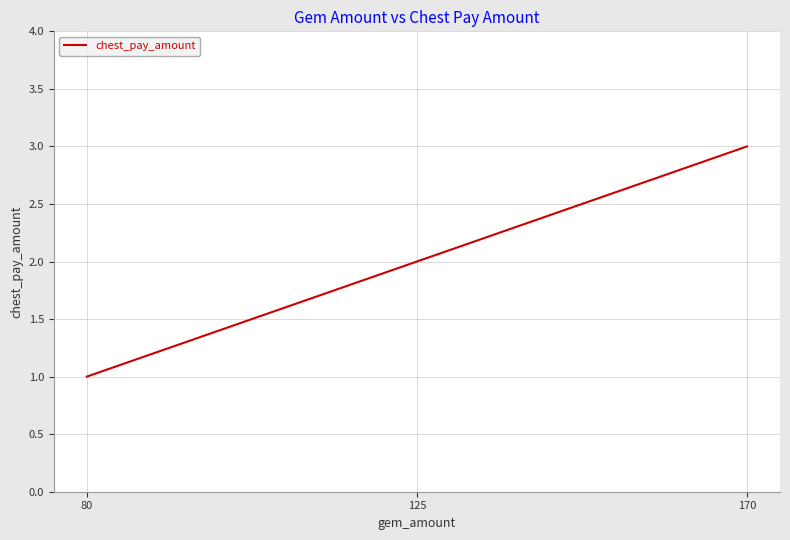

List the labels in order of value, smallest first.

80, 125, 170